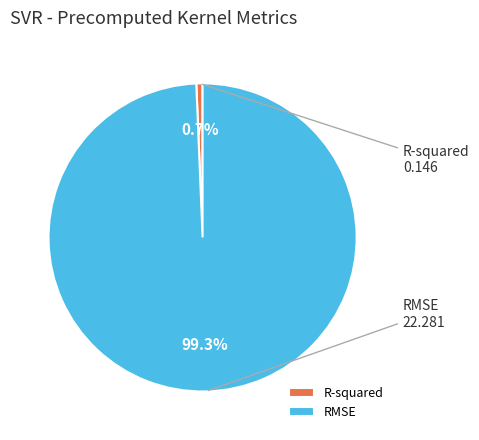

Which slice is the smallest?

R-squared